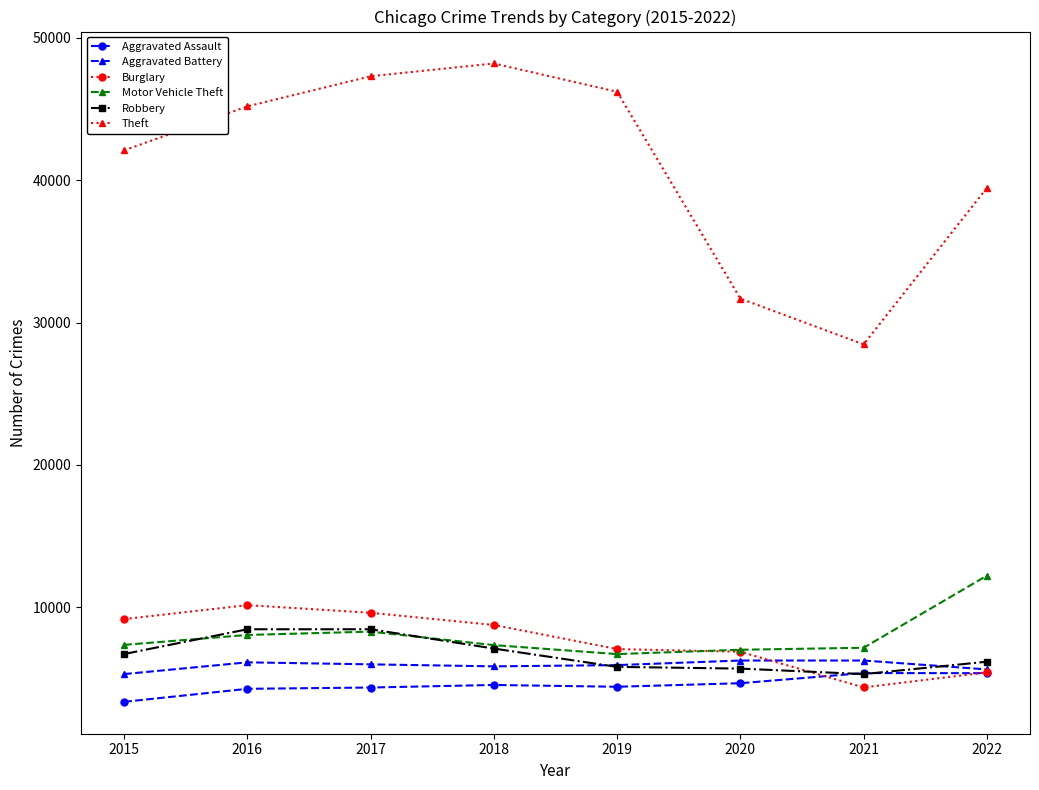

Is this an area chart (filled region under the line)?

No